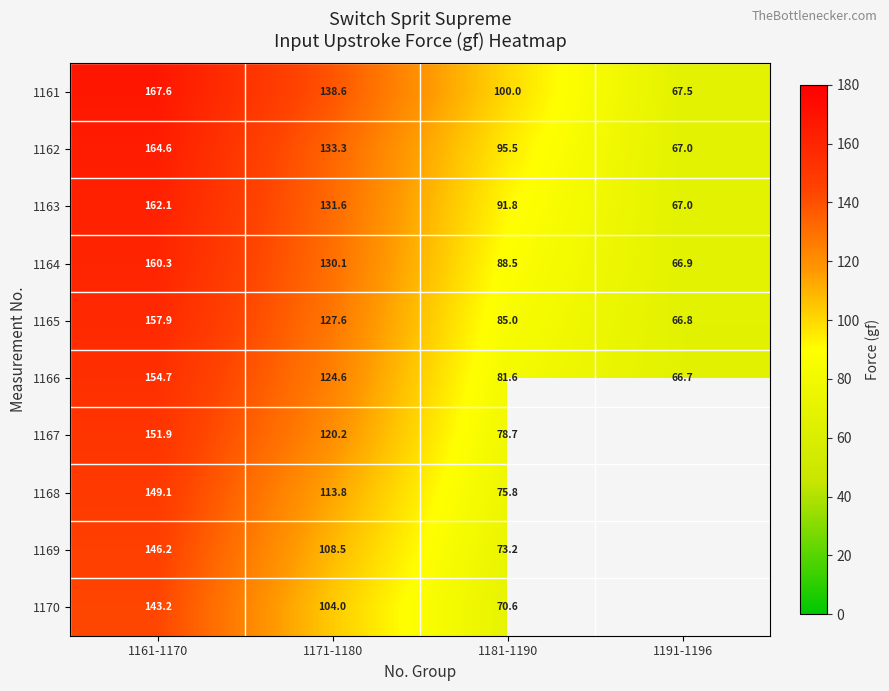

What is the spread (max minus min) of values at 1161-1170?

24.4